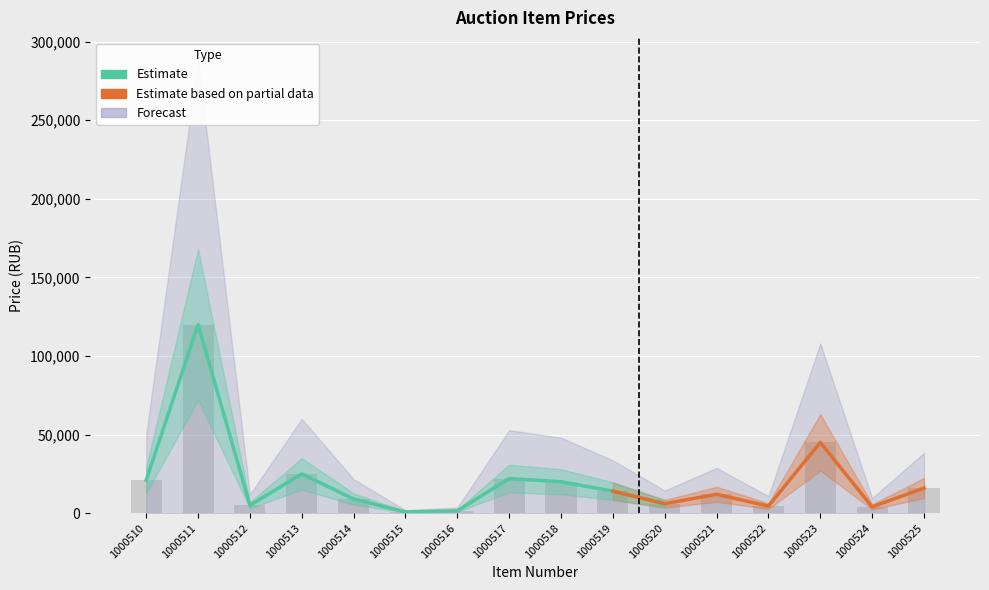

How many data points are less than 14000?

5